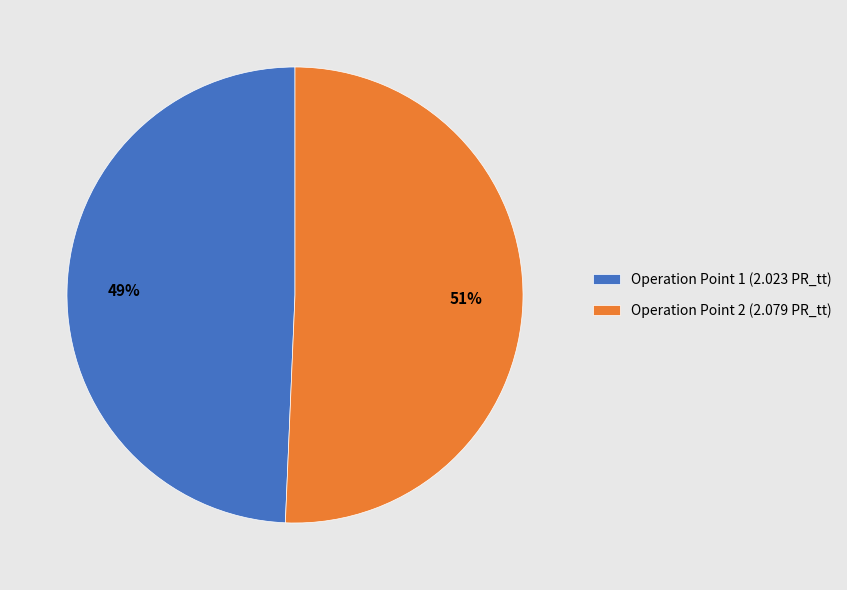

What is the ratio of the value at Operation Point 1 to the value at Operation Point 2?

1.0